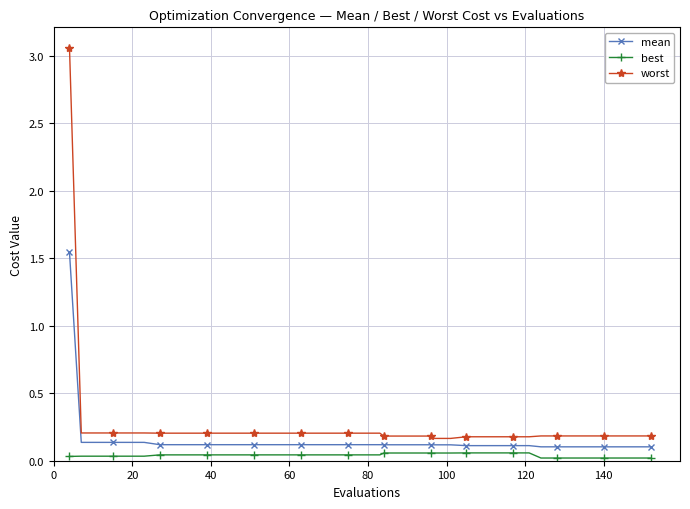

True or false: worst and mean intersect in this chart.

False